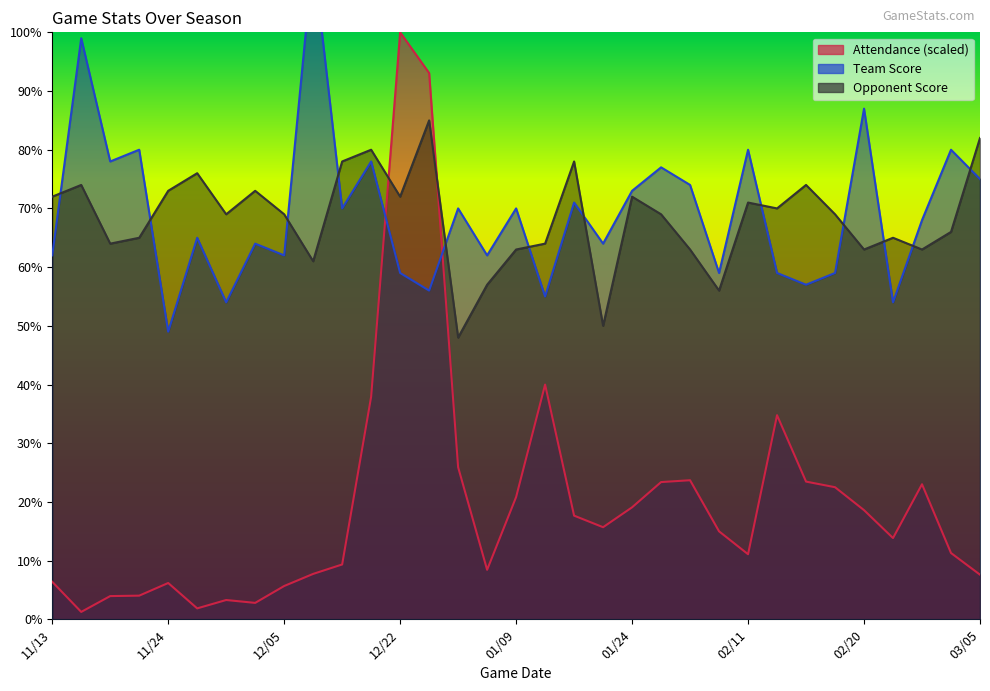

What position from the right is 02/25?

4